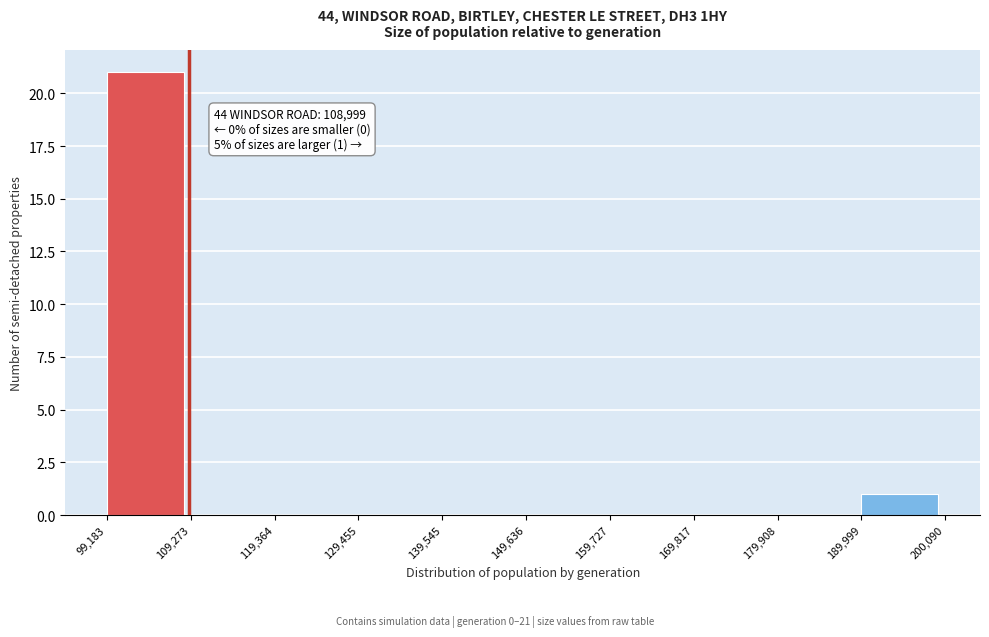

Over which range of the x-axis is the bar tallest?

99,183 to 109,273